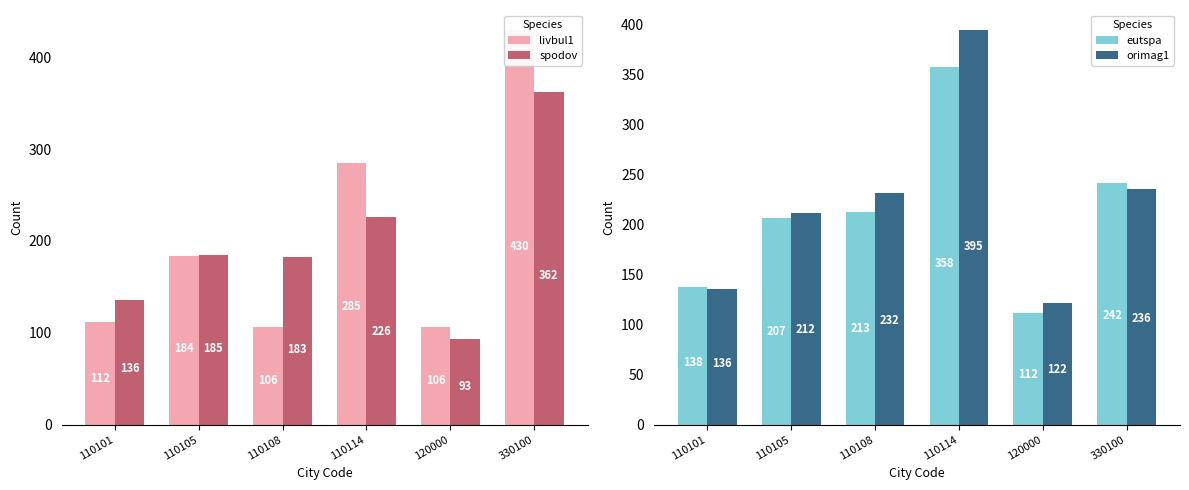

Which series has the largest range (max minus min)?

livbul1